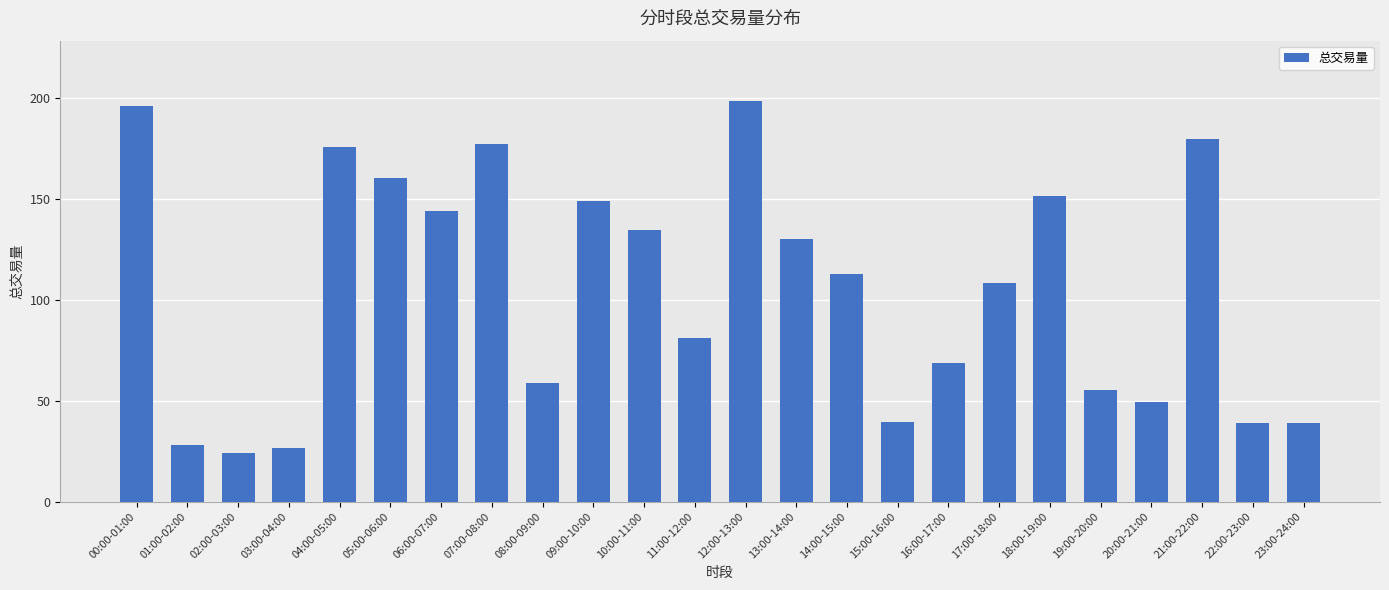

The chart shows a value of 41.5 at 03:00-04:00. True or false?

False